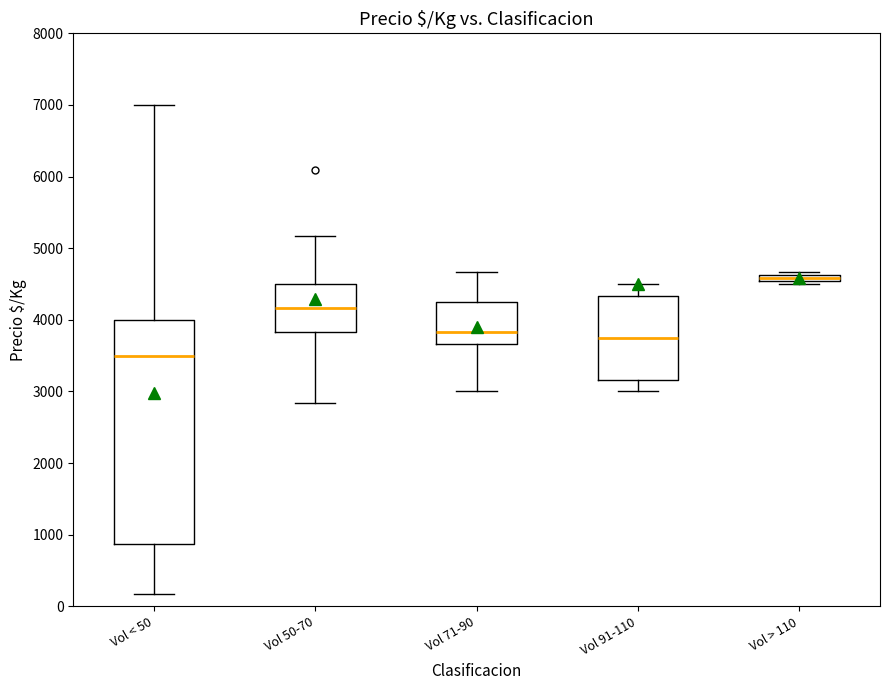

Which box is the tallest, from its lower edge to its upper edge?

Vol < 50